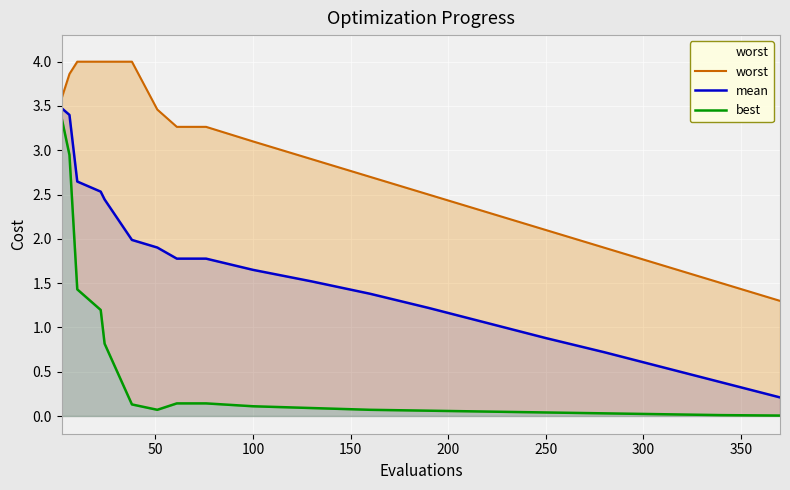

List the series in order of their peak value, highest first.

worst, mean, best